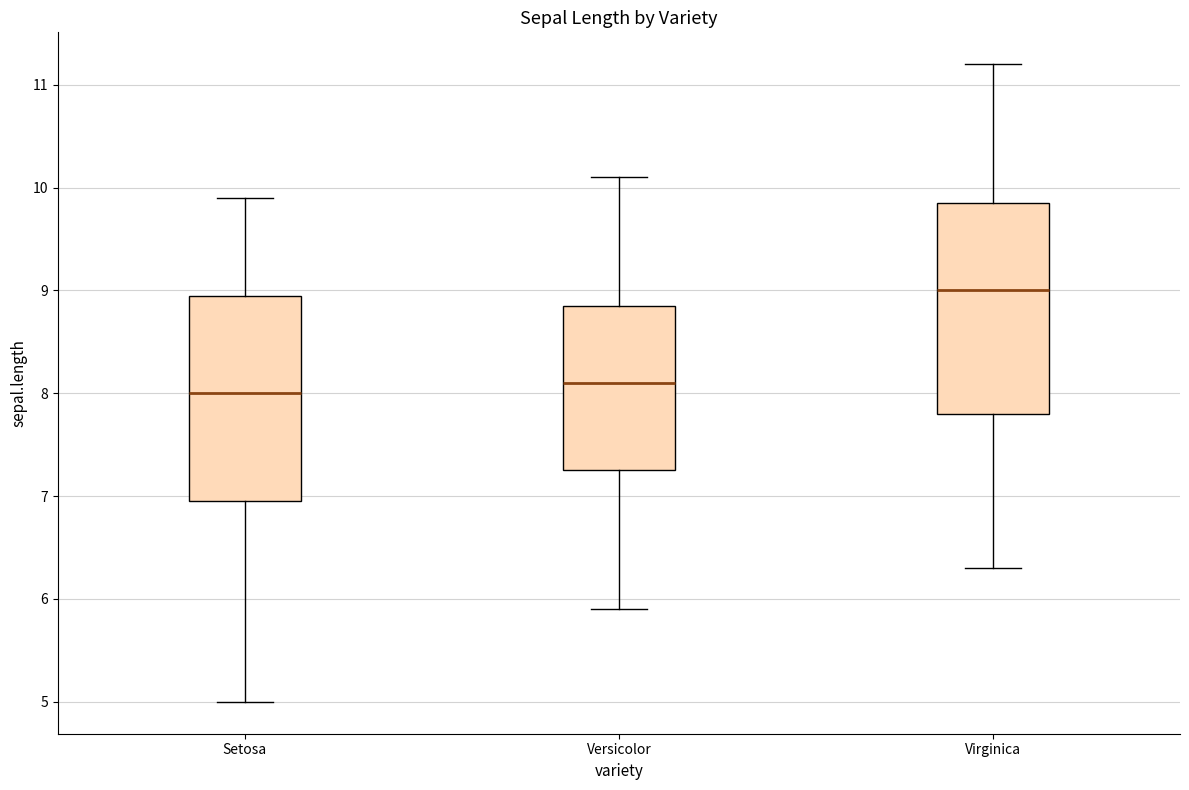

Reading left to right, transcribe this box plot: for each box, give where its median line is, the range the box spans, and where its two whiskers end, as read against the y-axis. The values are not printed on the chart, so give them approximately, as read against the axis.

Setosa: median 8.0, box 7.0 to 9.0, whiskers 5.0 to 9.9
Versicolor: median 8.1, box 7.3 to 8.9, whiskers 5.9 to 10.1
Virginica: median 9.0, box 7.8 to 9.9, whiskers 6.3 to 11.2